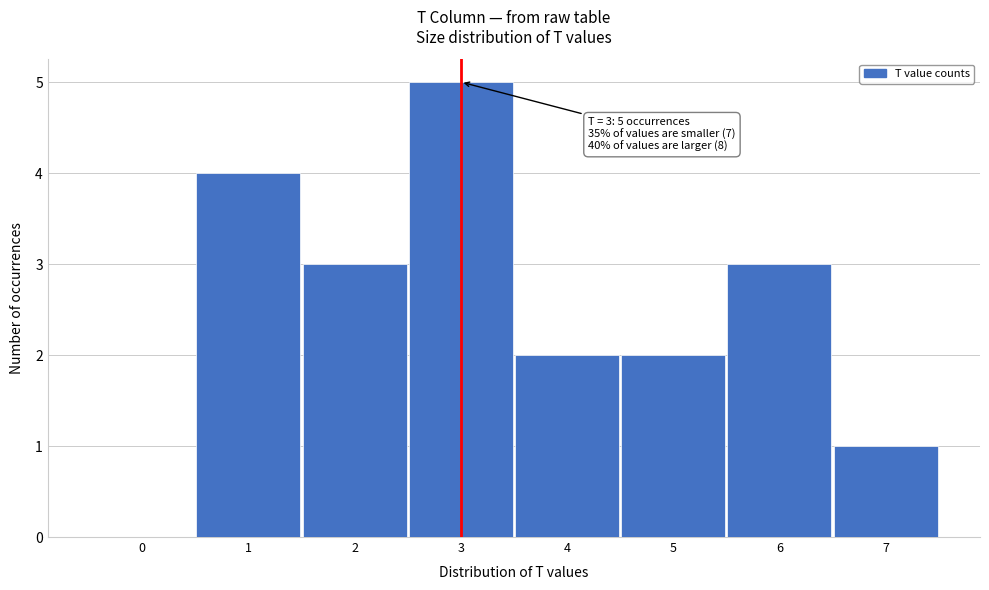

Over which range of the x-axis is the bar tallest?

2.5 to 3.5